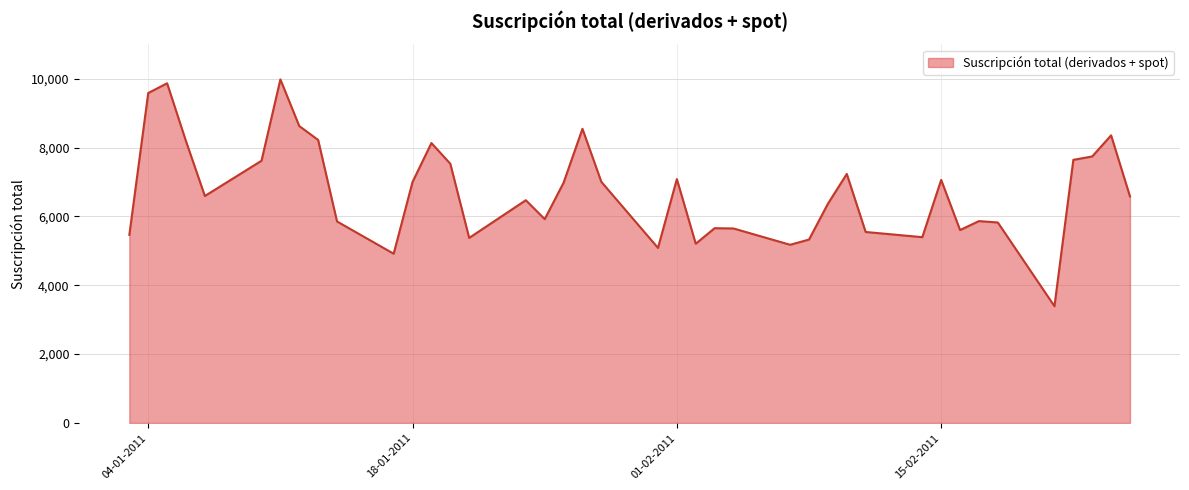

What is the difference between the maximum and minimum values?

6590